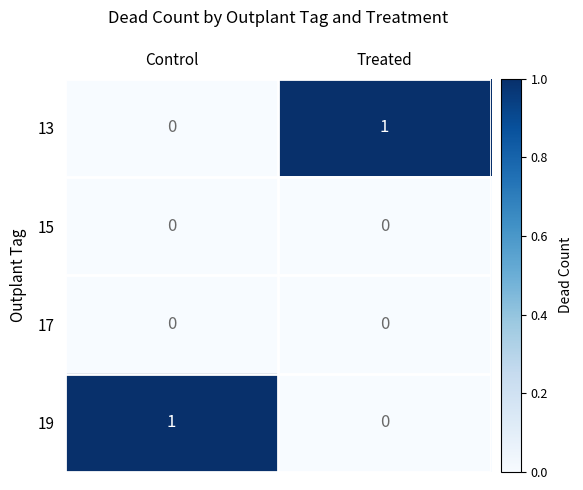

At which label does 19 reach its minimum?

Treated